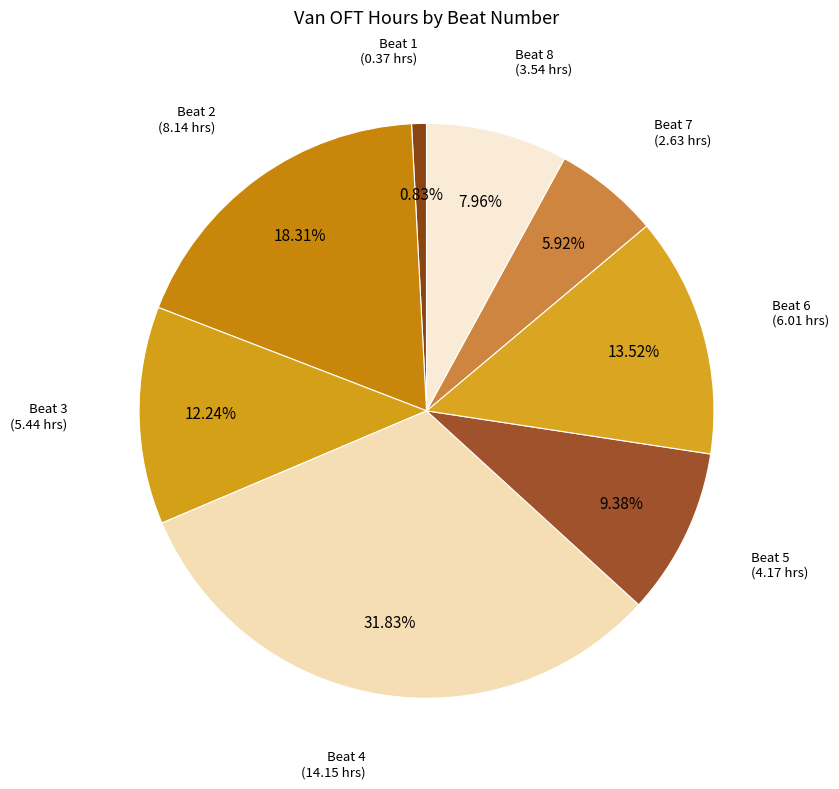

What is the largest slice in the pie chart?

Beat 4